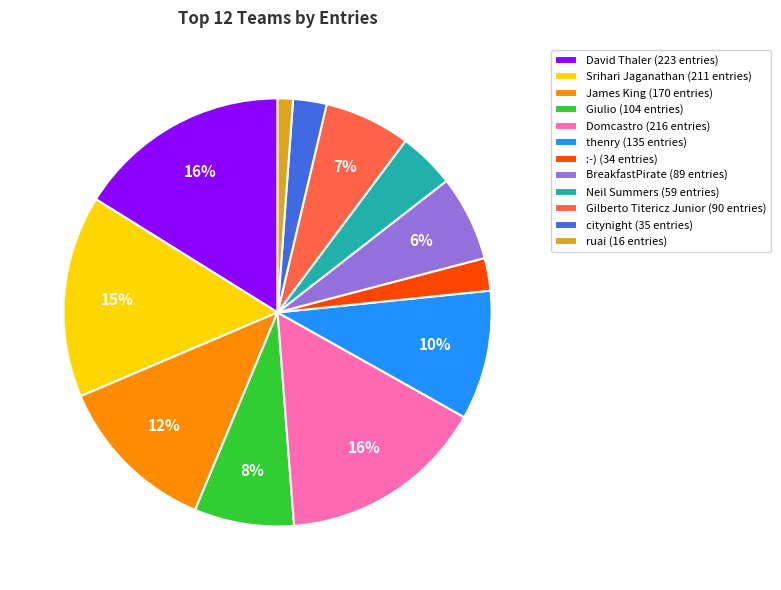

Which slice is the smallest?

ruai (16 entries)